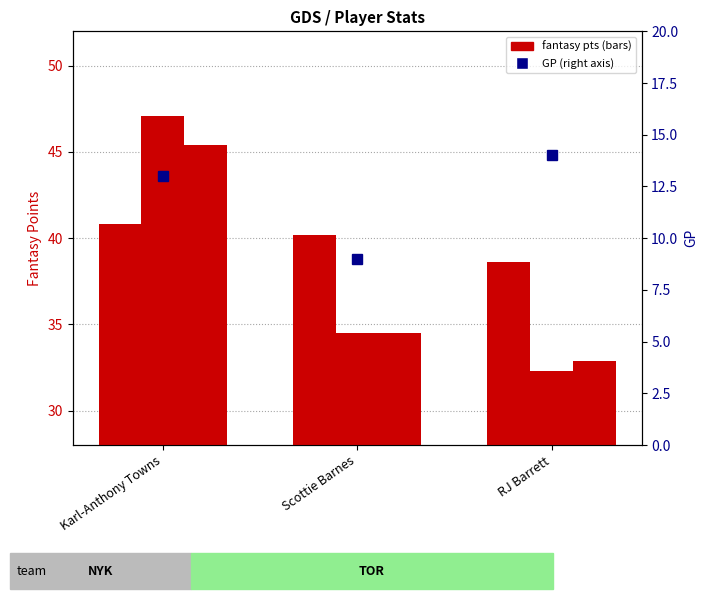

At which label does 15M reach its peak?

Karl-Anthony Towns